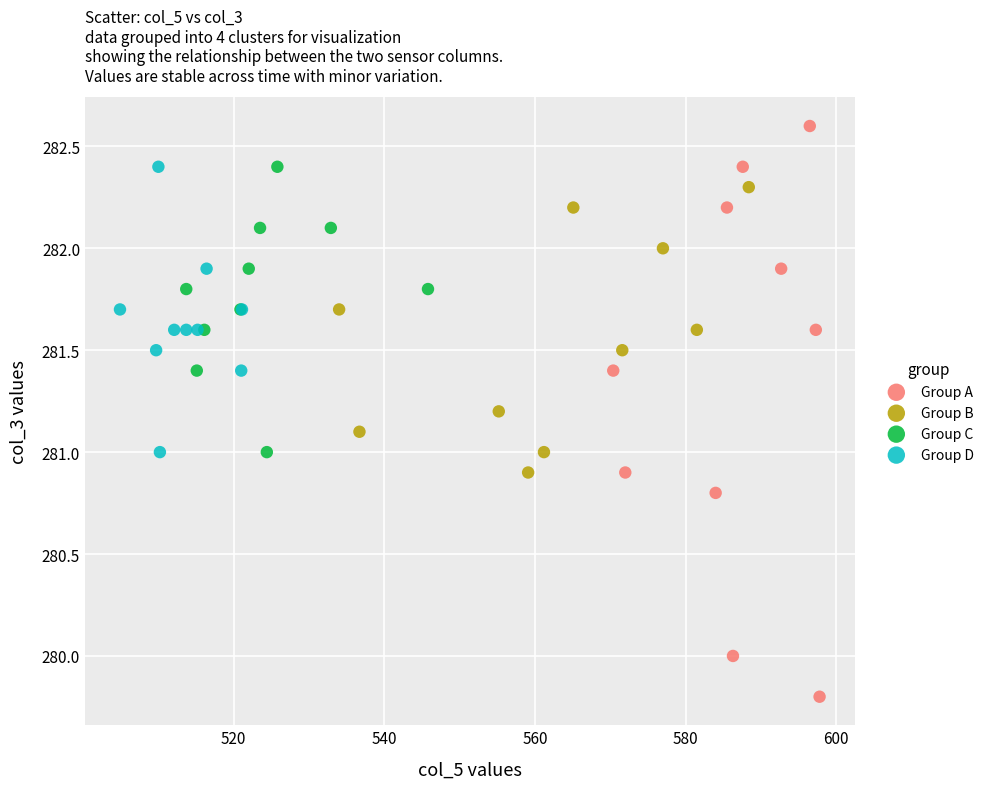

Which series contains the lowest Y value?

Group A